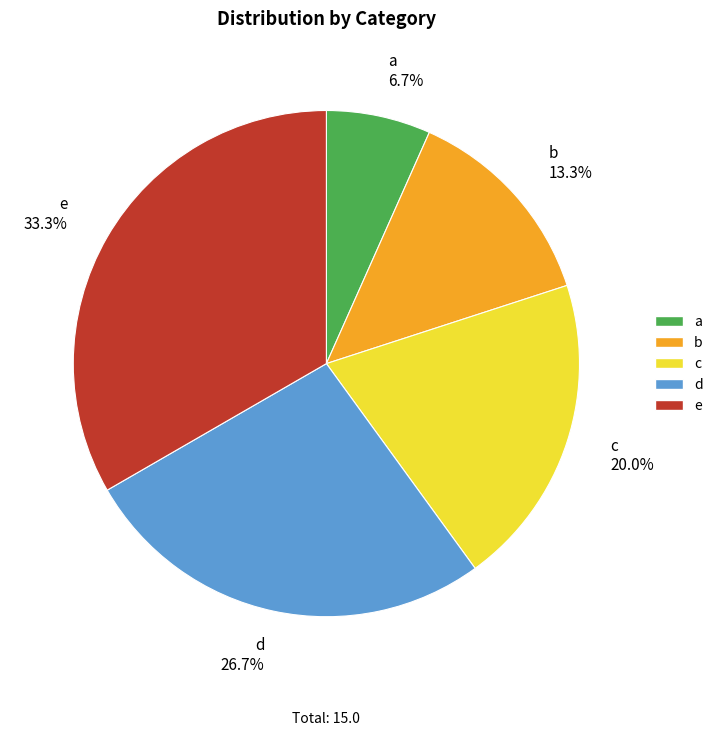

To the nearest percent, what portion does b represent?

13%